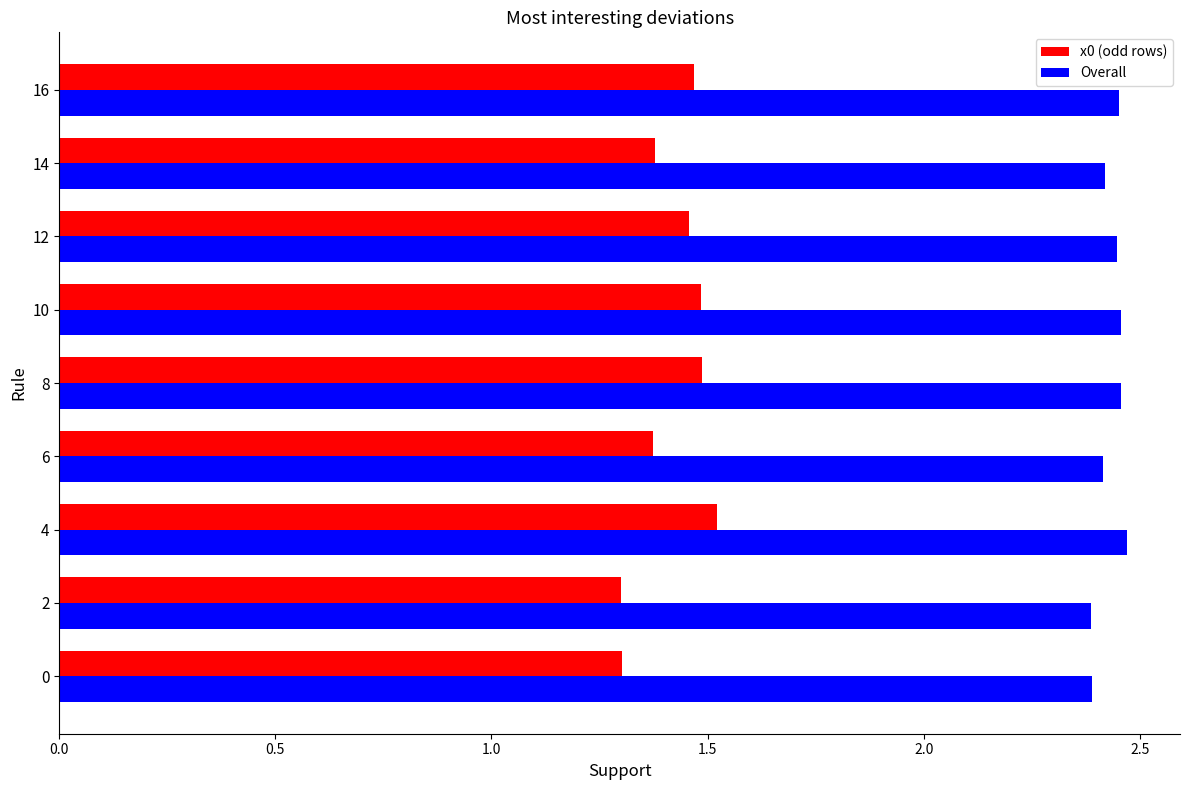

Is the value of x0 (odd rows) at 6 greater than the value of Overall at 4?

No